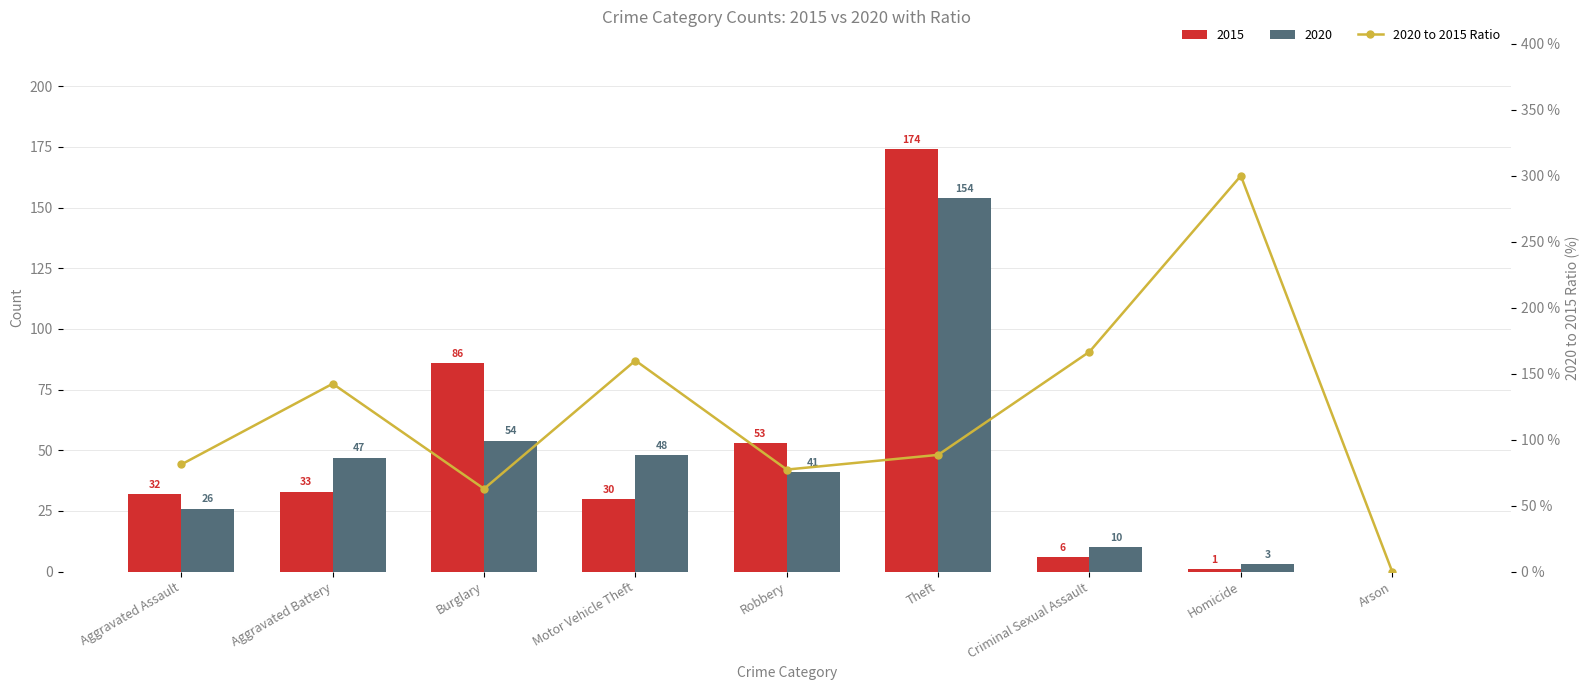

What is the average value?

119.9